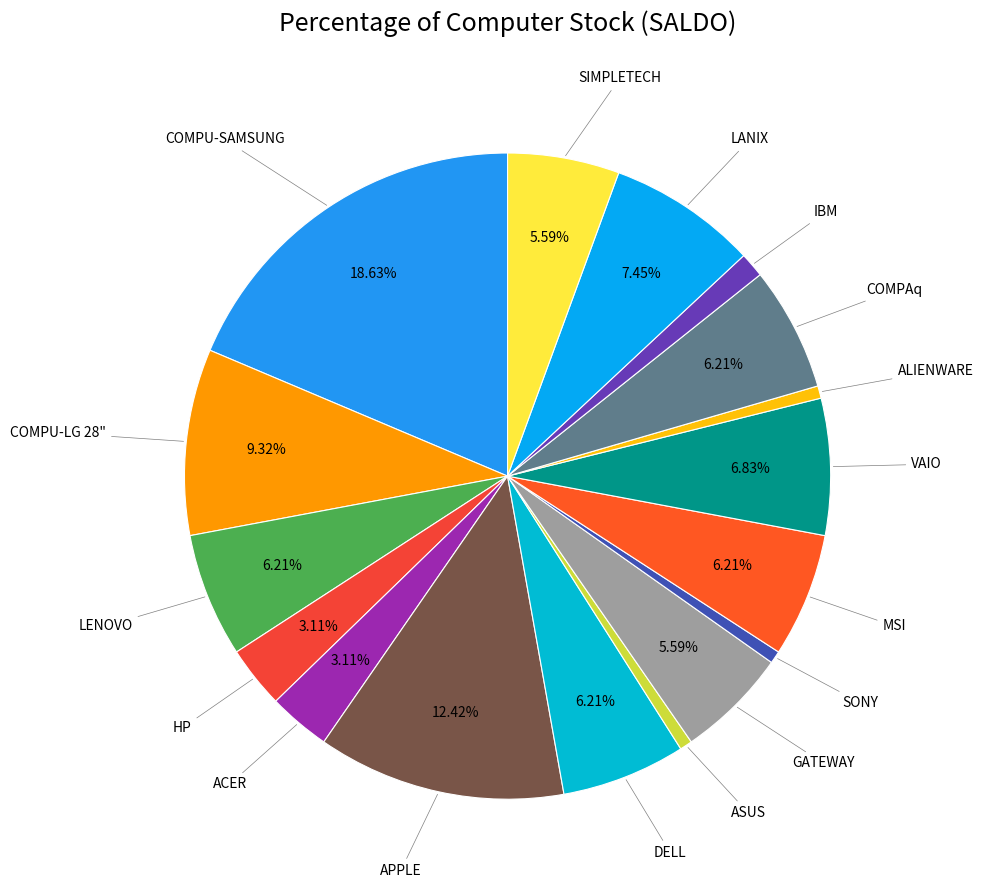

Does any single category account for the majority?

No